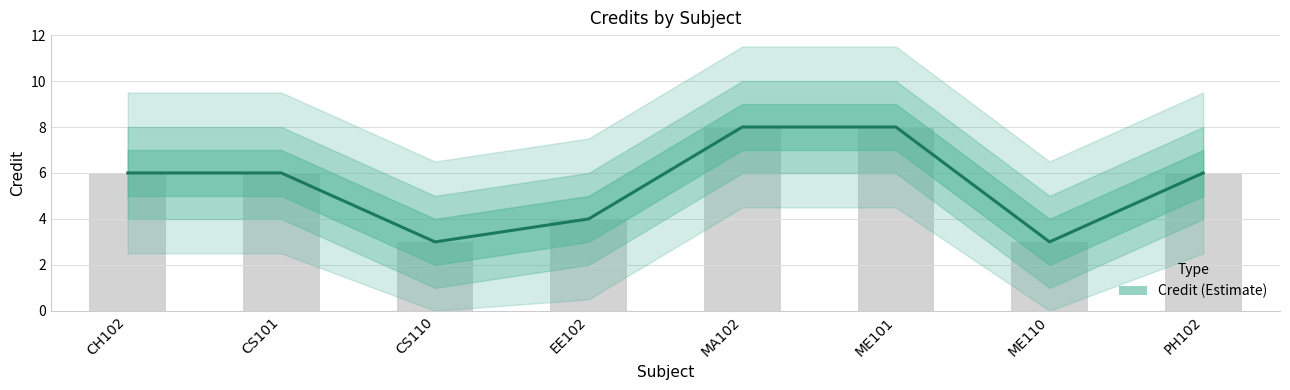

Approximately how many times larger is the value at ME101 compared to CS101?

1.3